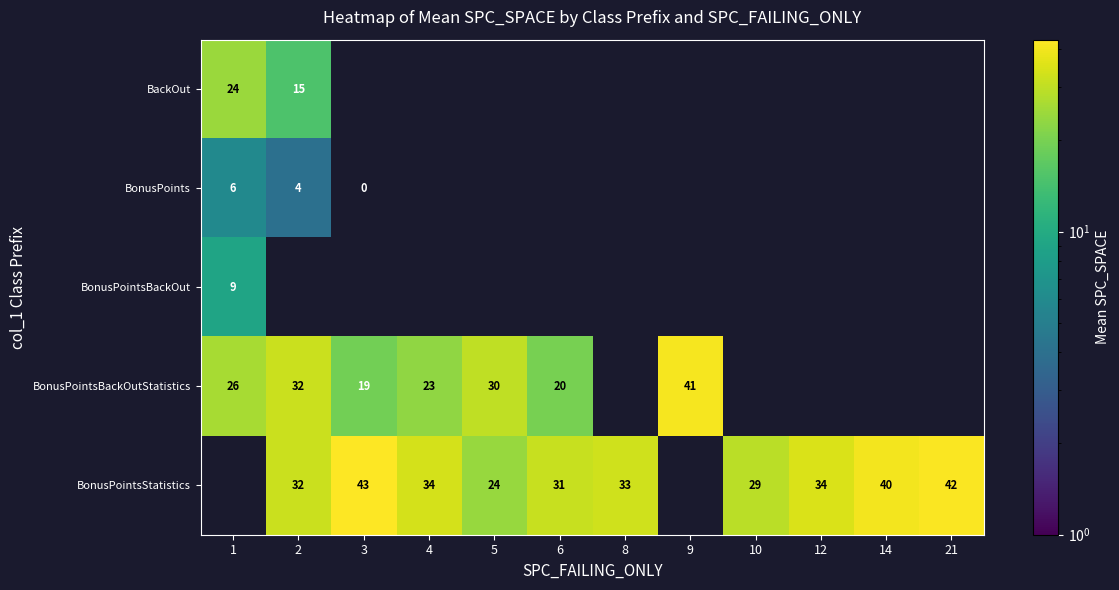

Count the number of categories in the chart.

12